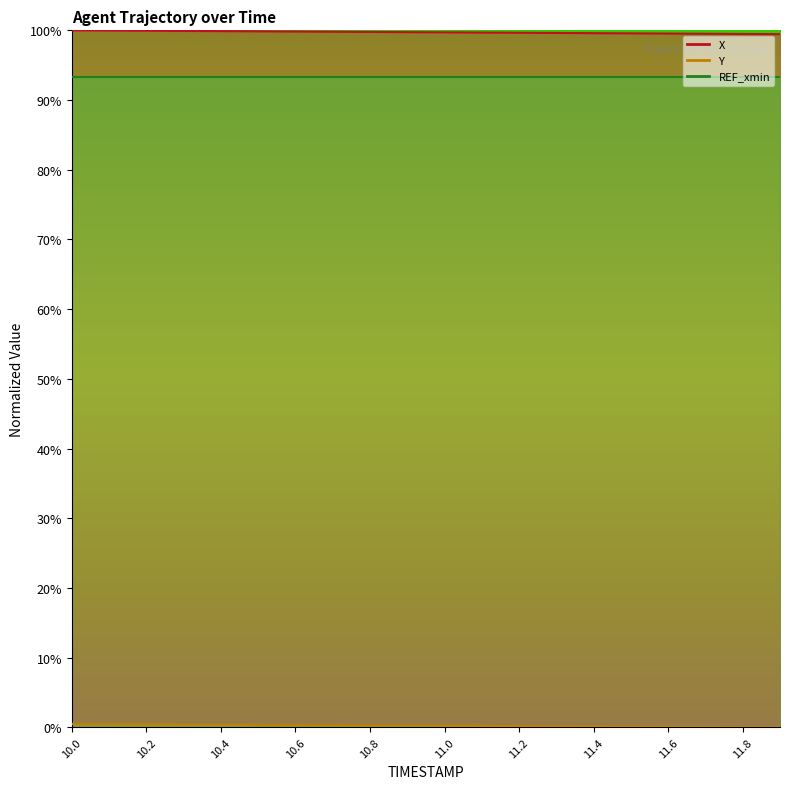

What is the sum of all X values?

19.9